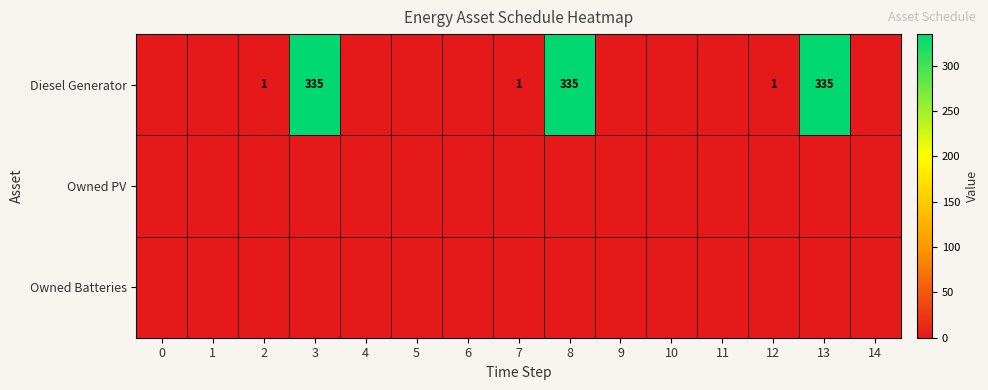

The value of Diesel Generator at 2 is 1. True or false?

True